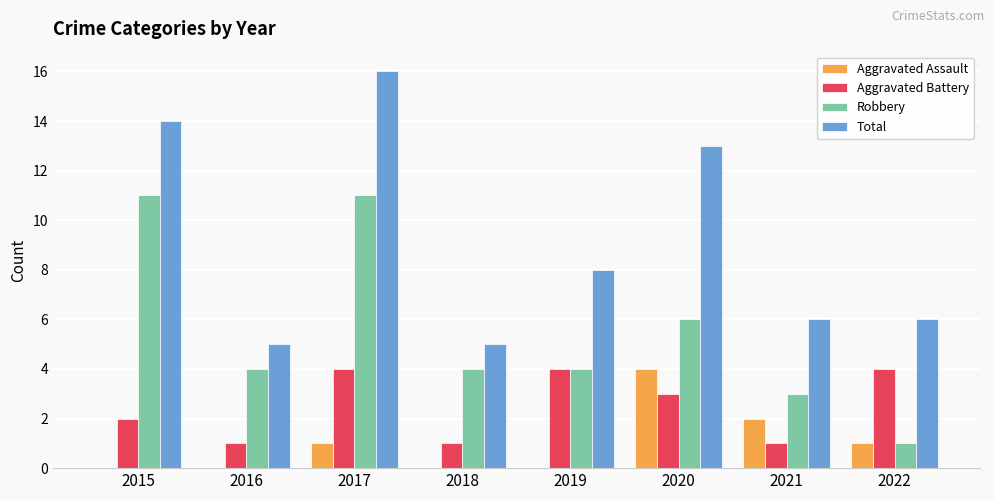

At which category does the chart reach its peak across all series?

2017